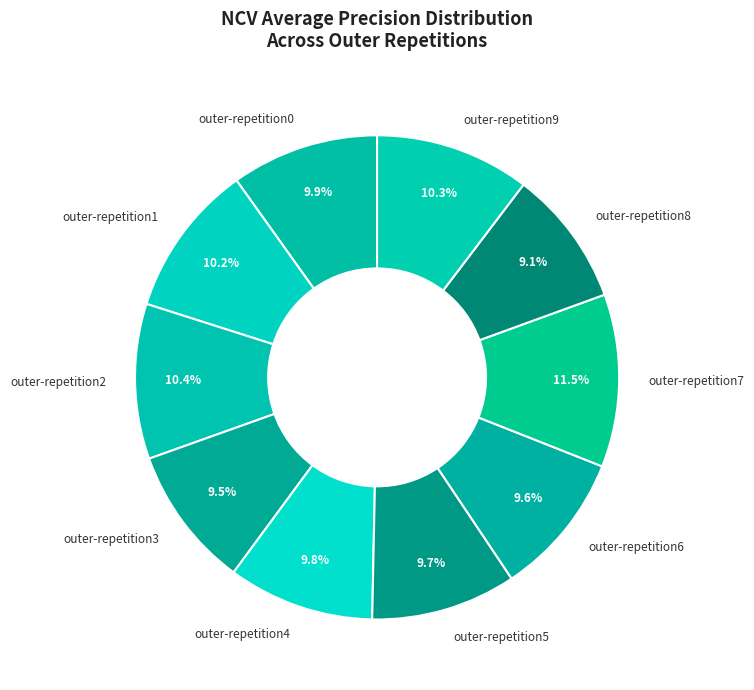

What is the largest slice in the pie chart?

outer-repetition7